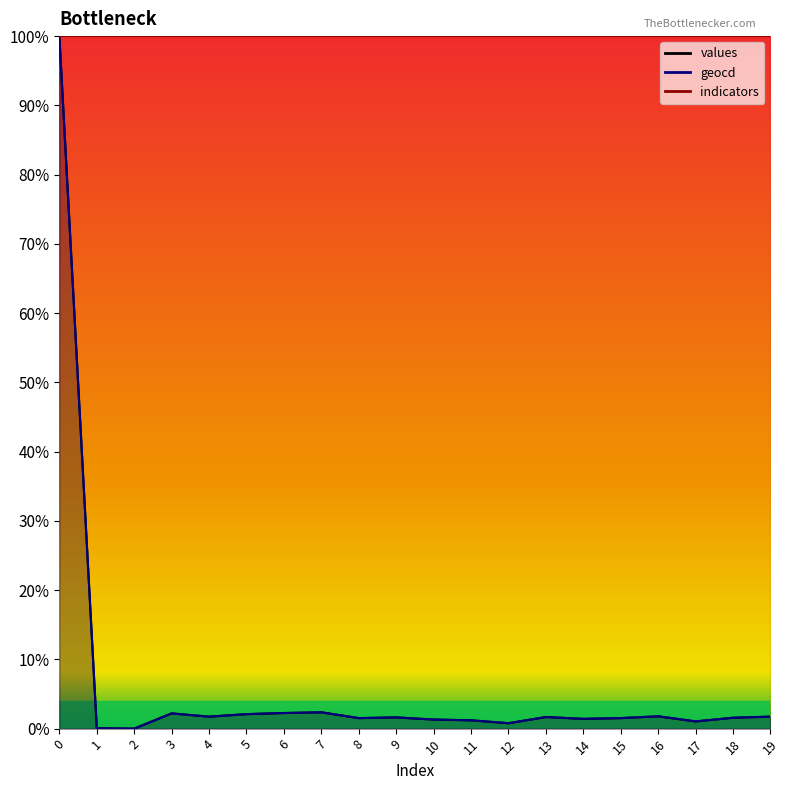

At which category does values reach its first local valley?

2